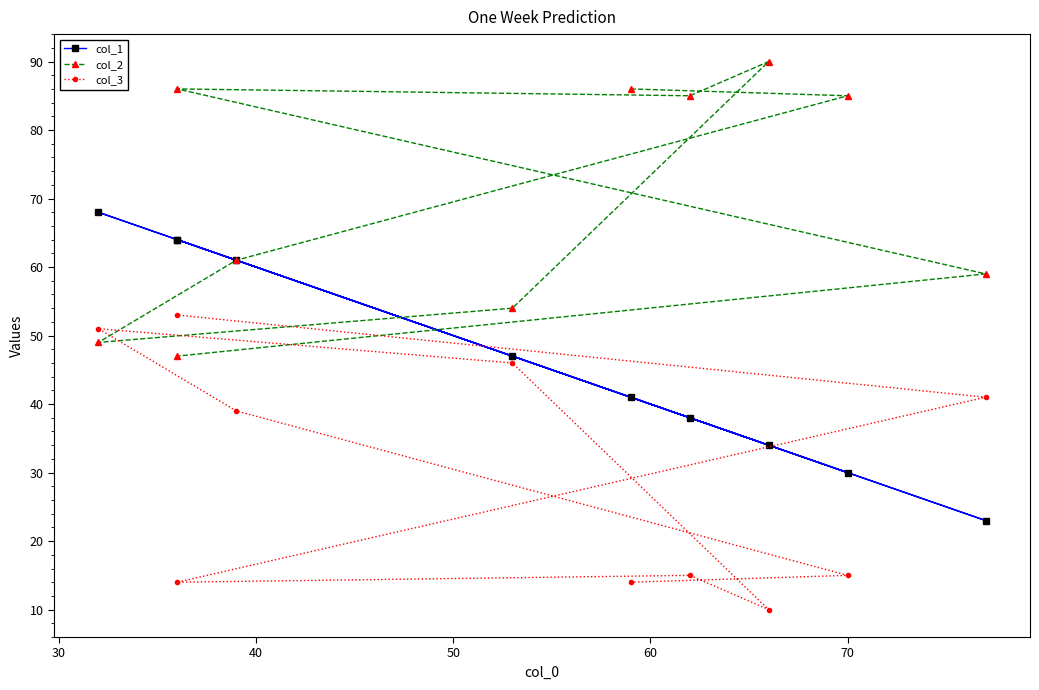

True or false: col_3 has more than 1 interior local peaks.

True